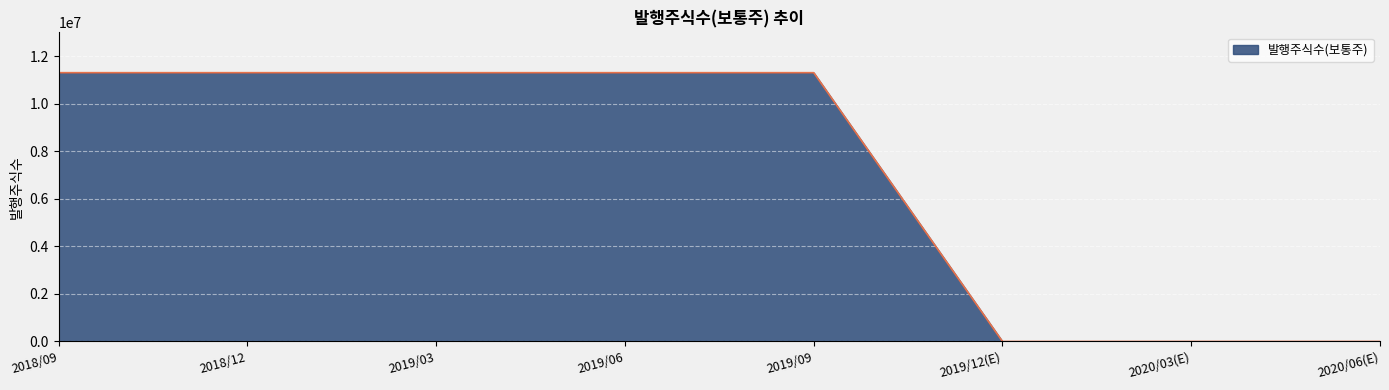

What is the greatest value displayed?

11309259